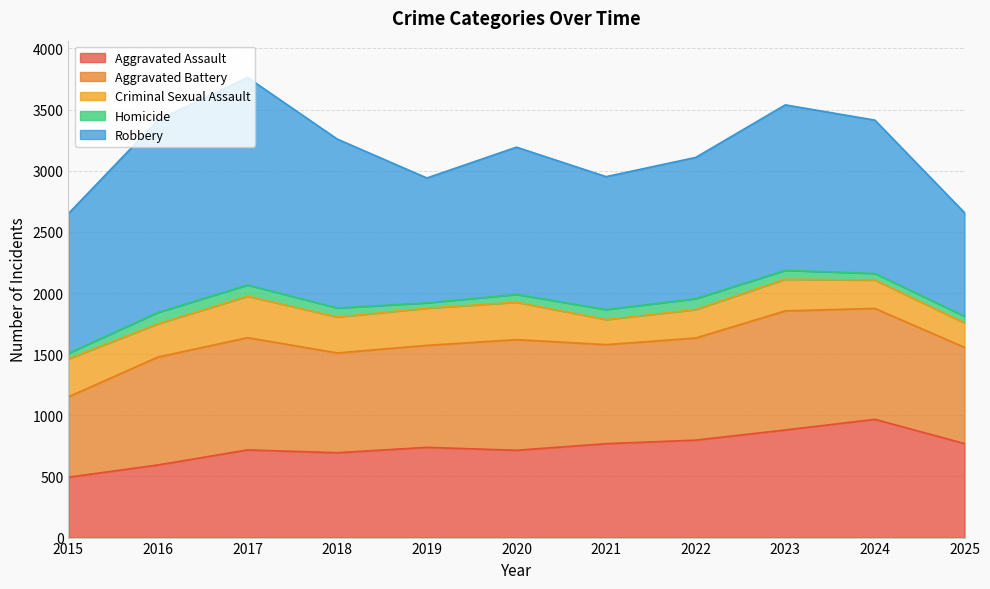

Does the chart have visible grid lines?

Yes